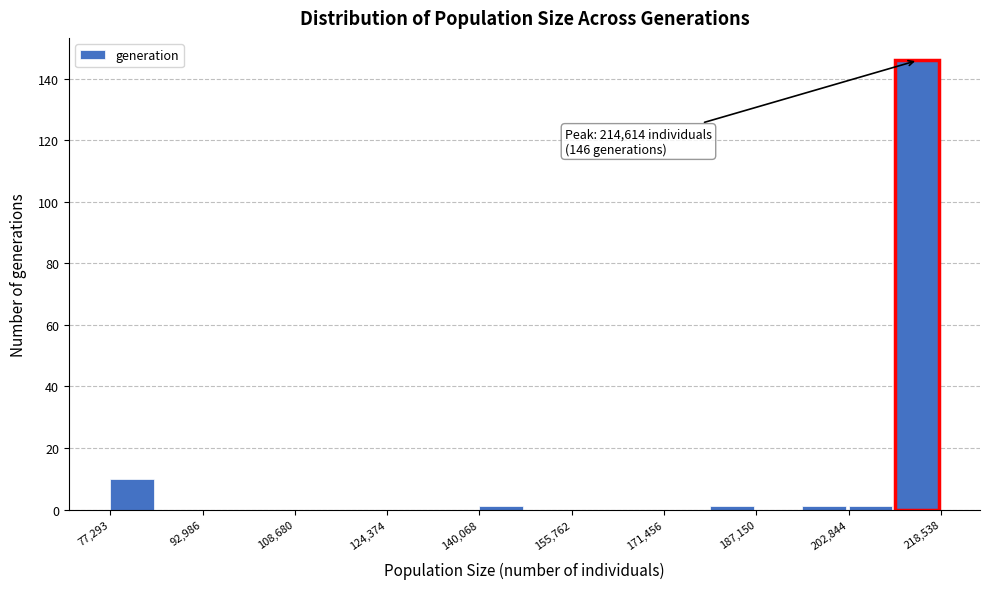

Read against the x-axis, roughly where is the centre of the tallest bar?

214000